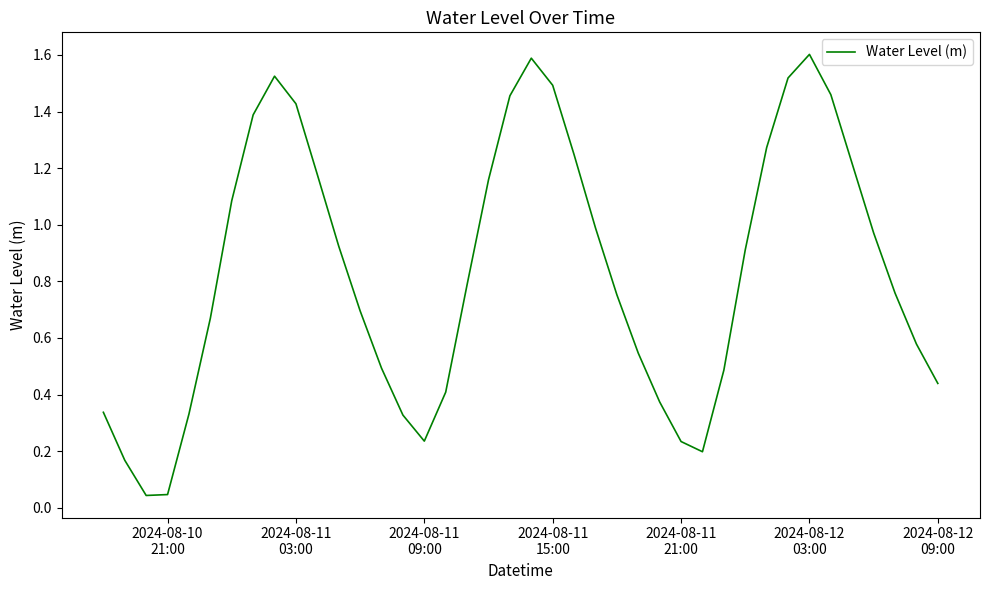

What is the sum of all values?

33.3